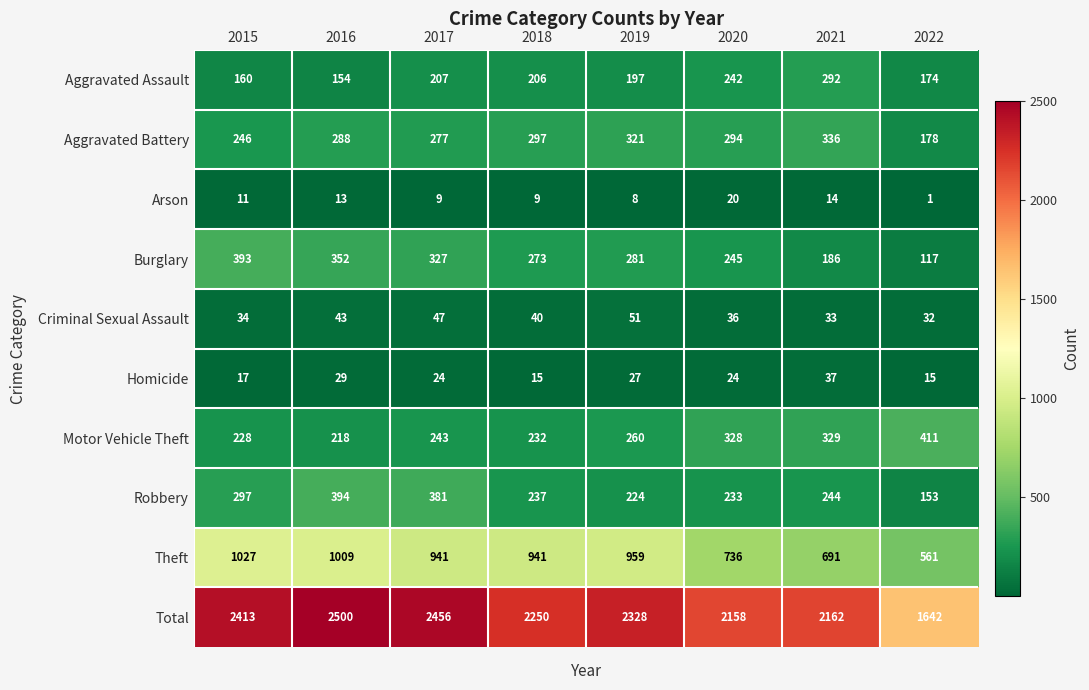

What is the minimum value shown in the chart?

1